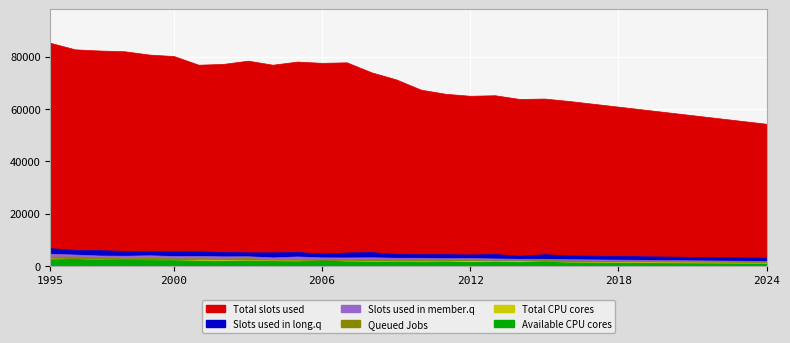

What are all the series names shown in the legend?

Total slots used, Slots used in long.q, Slots used in member.q, Queued Jobs, Total CPU cores, Available CPU cores